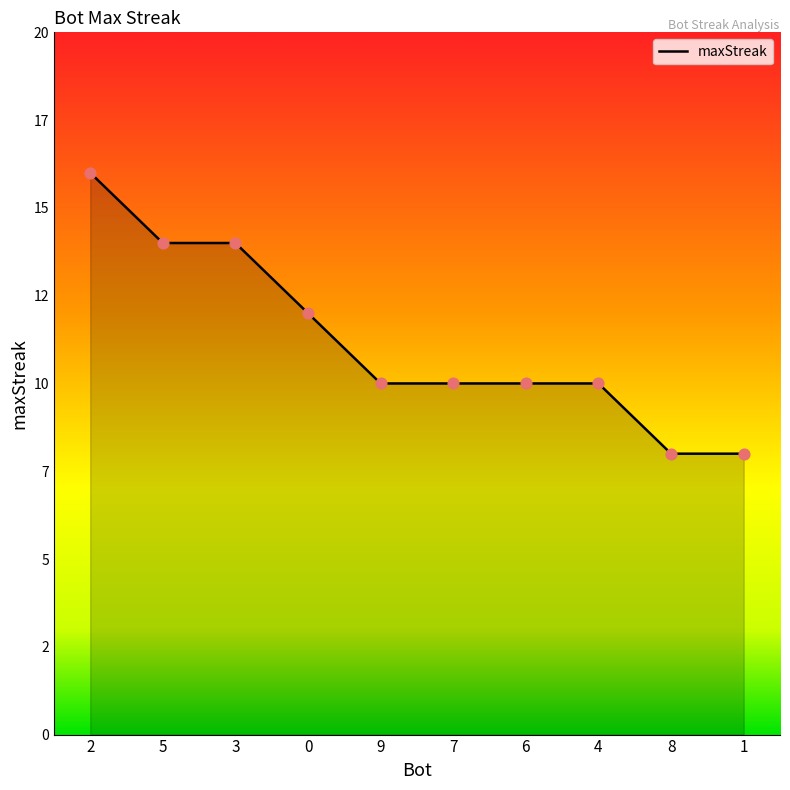

What is the change in value from 2 to 8?

-8